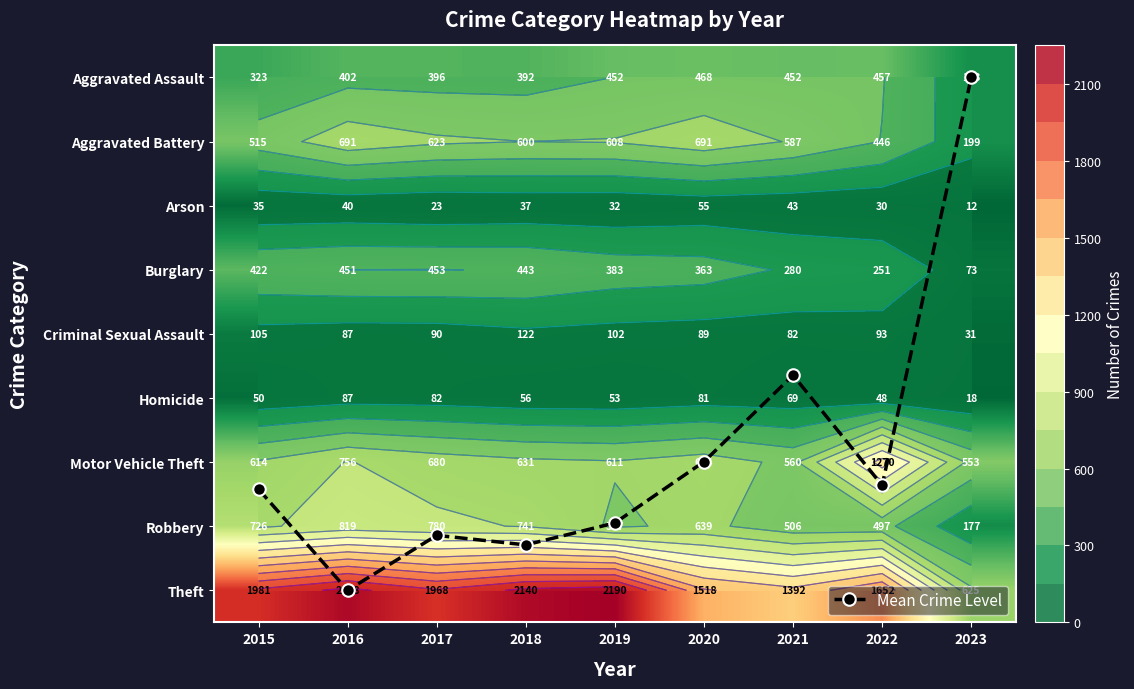

The Motor Vehicle Theft series shows 611.0 at 2019. True or false?

True